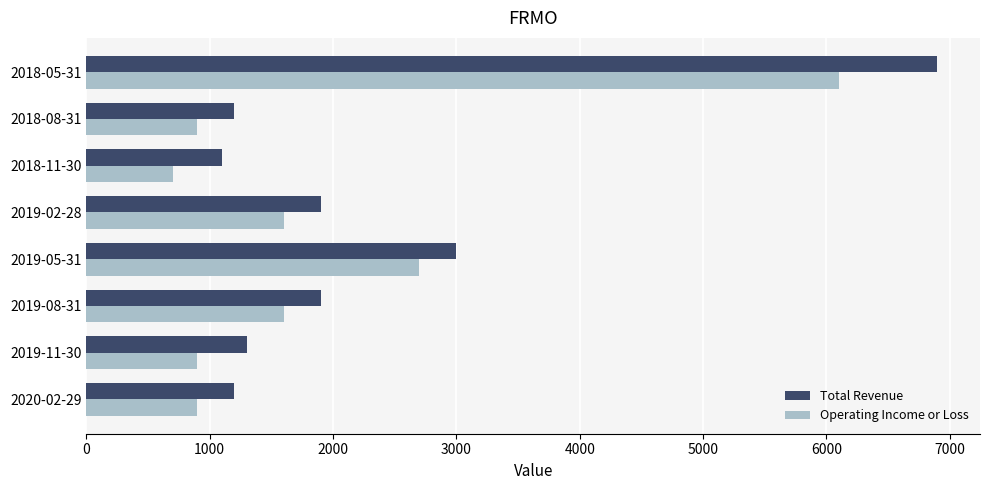

Where is Operating Income or Loss nearest to the value 3400?

2019-05-31